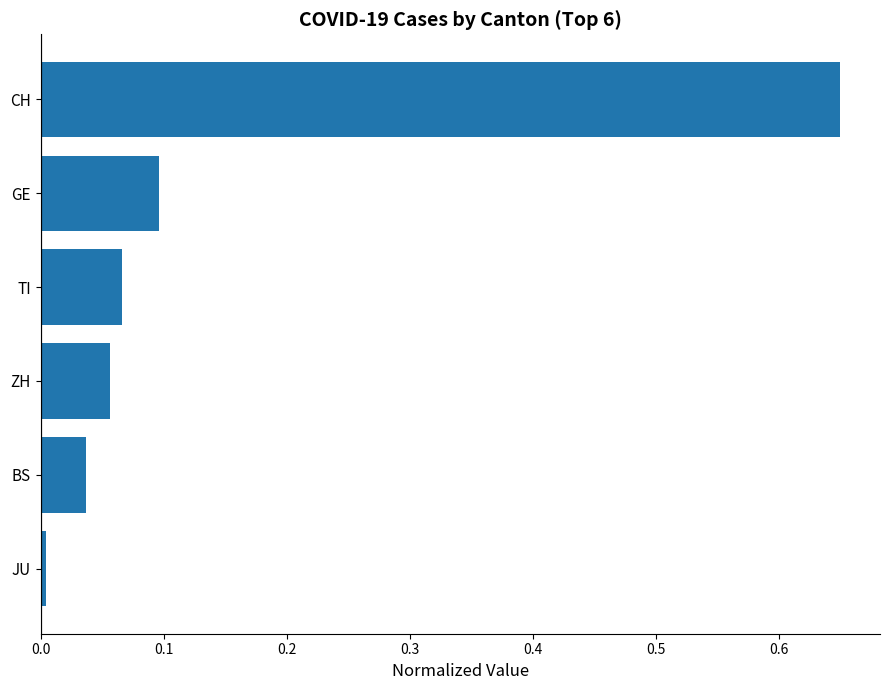

What is the label of the 4th bar from the bottom?

TI